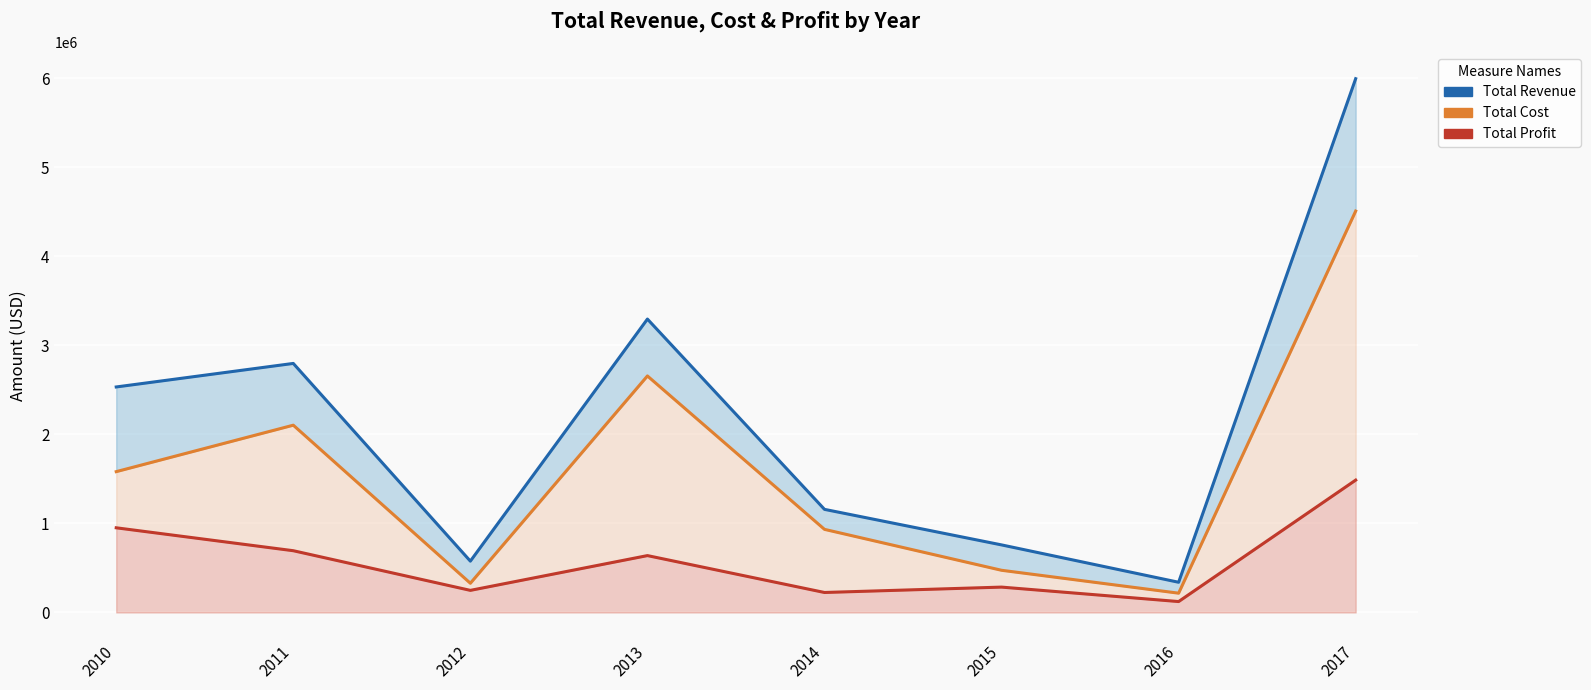

What is the total value across all series at 2016?

678981.0